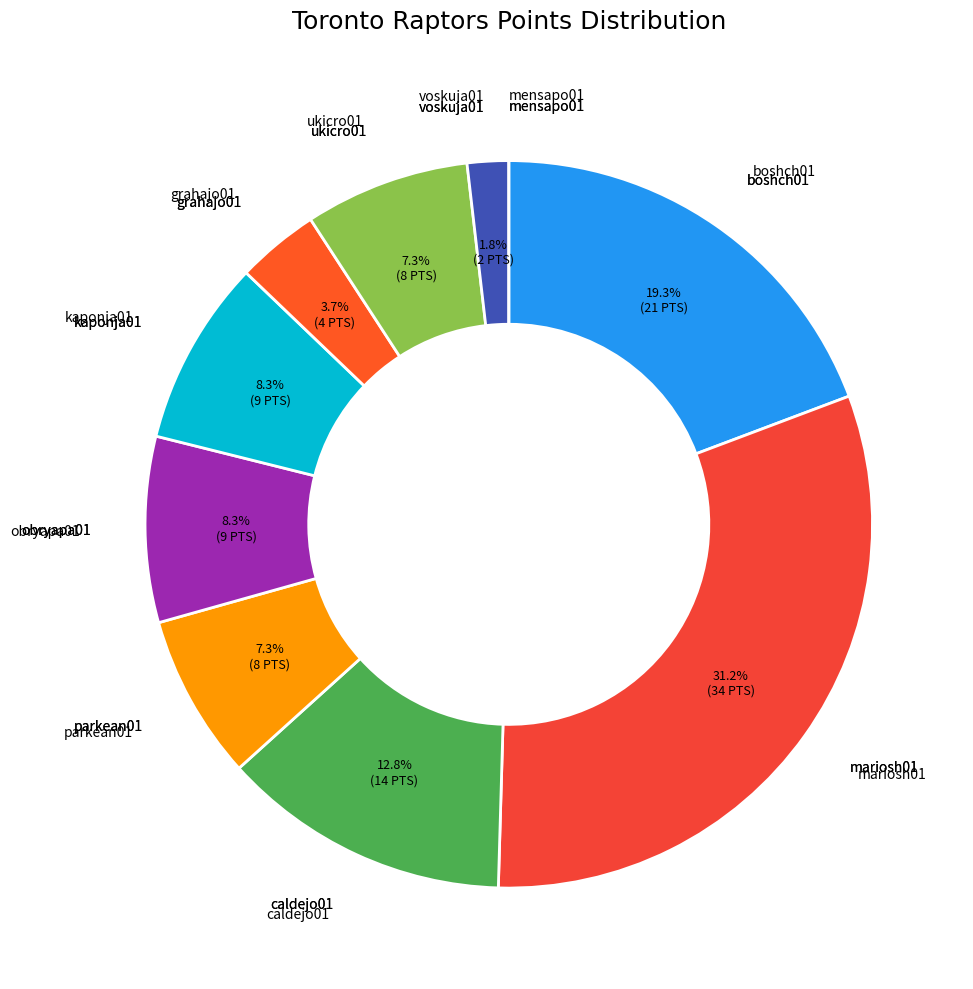

The obryapa01 slice represents 13% of the pie. True or false?

False